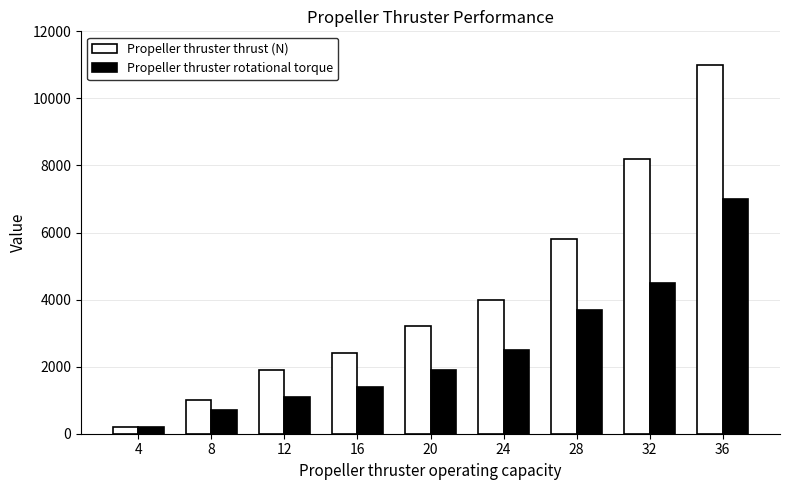

Is it true that Propeller thruster rotational torque equals 3646 at 36?

False